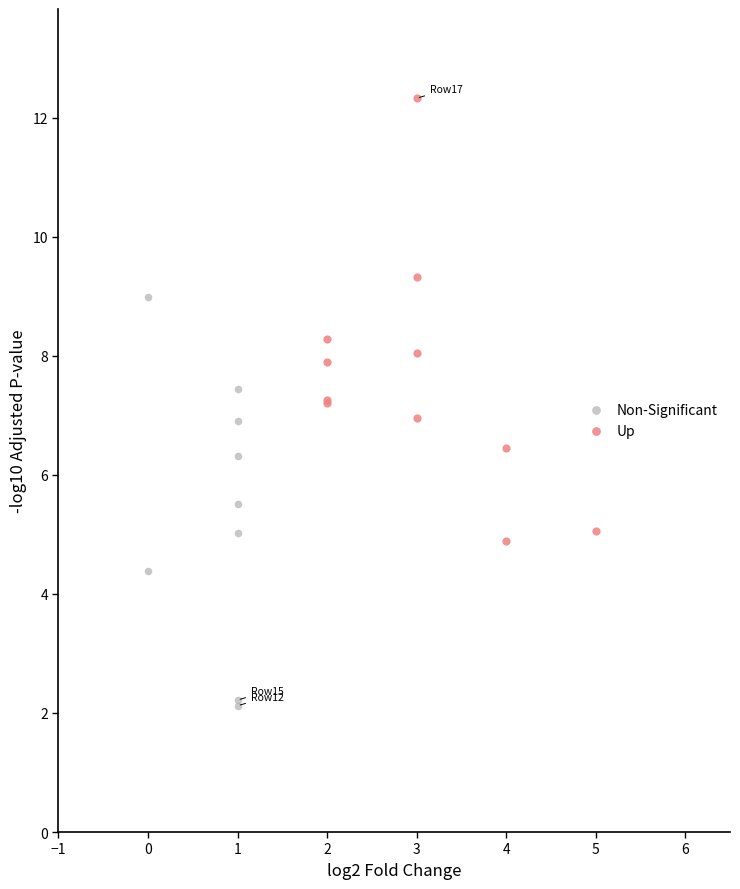

Which series reaches the minimum Y coordinate?

Non-Significant